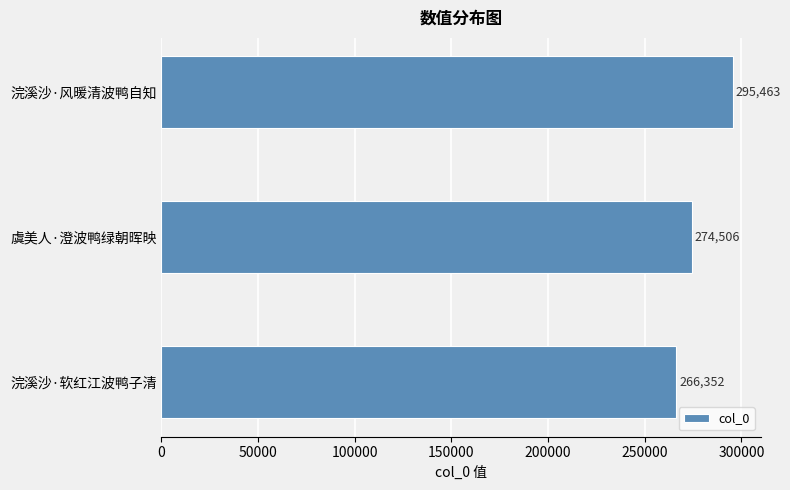

Reading bottom to top, list all the values displayed in this chart.

浣溪沙·软红江波鸭子清=266352	虞美人·澄波鸭绿朝晖映=274506	浣溪沙·风暖清波鸭自知=295463